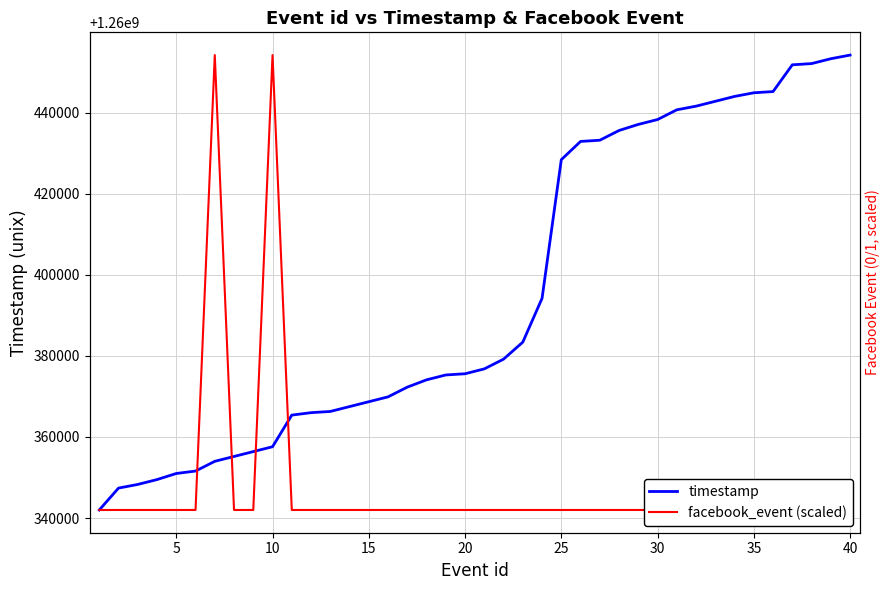

What are all the series names shown in the legend?

timestamp, facebook_event (scaled)